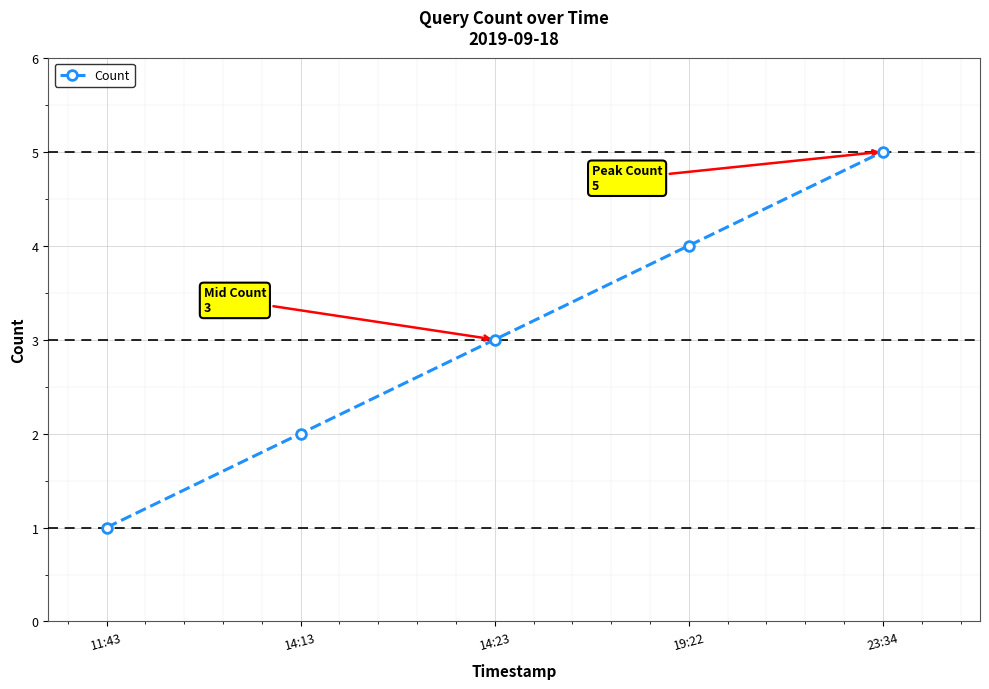

Where is the data nearest to the value 3?

14:23